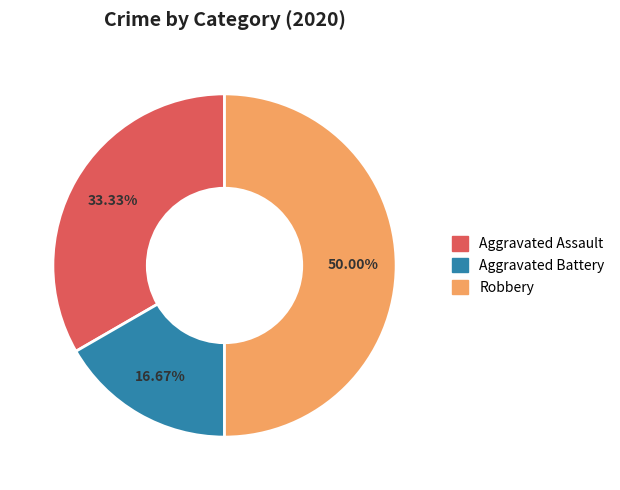

How many segments does this pie chart have?

3